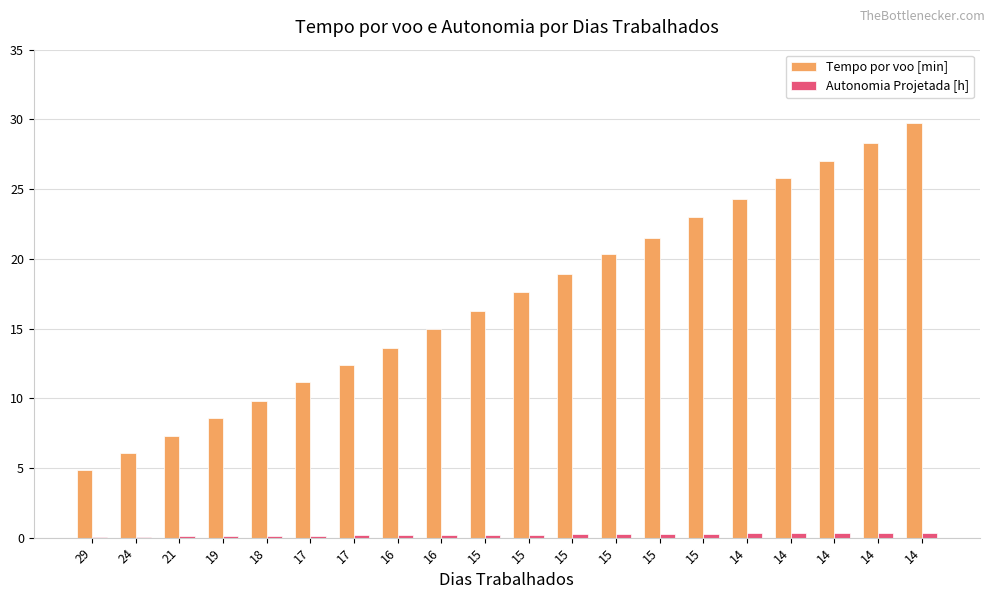

How many groups of bars are there?

20